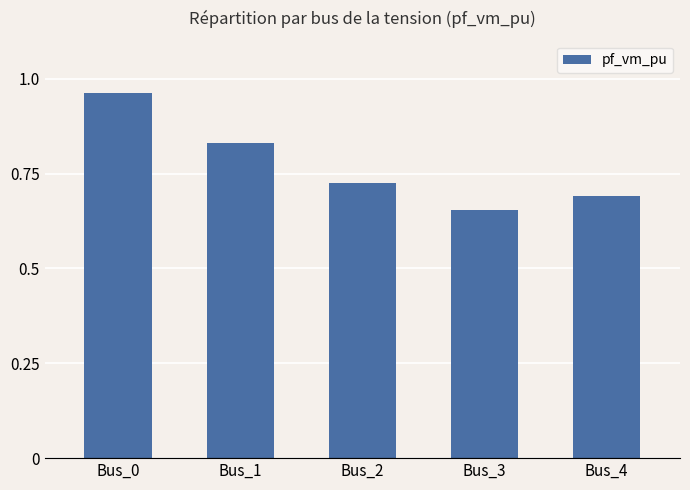

How many values are between 0 and 1?

5